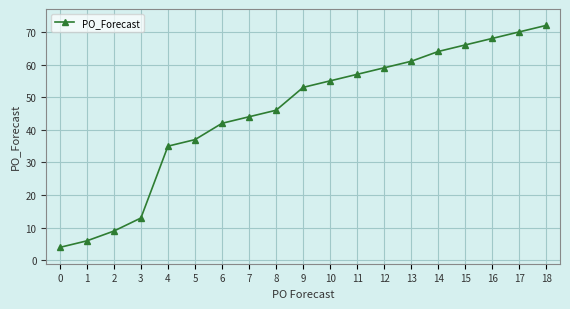

What value does the data have at 15?

66